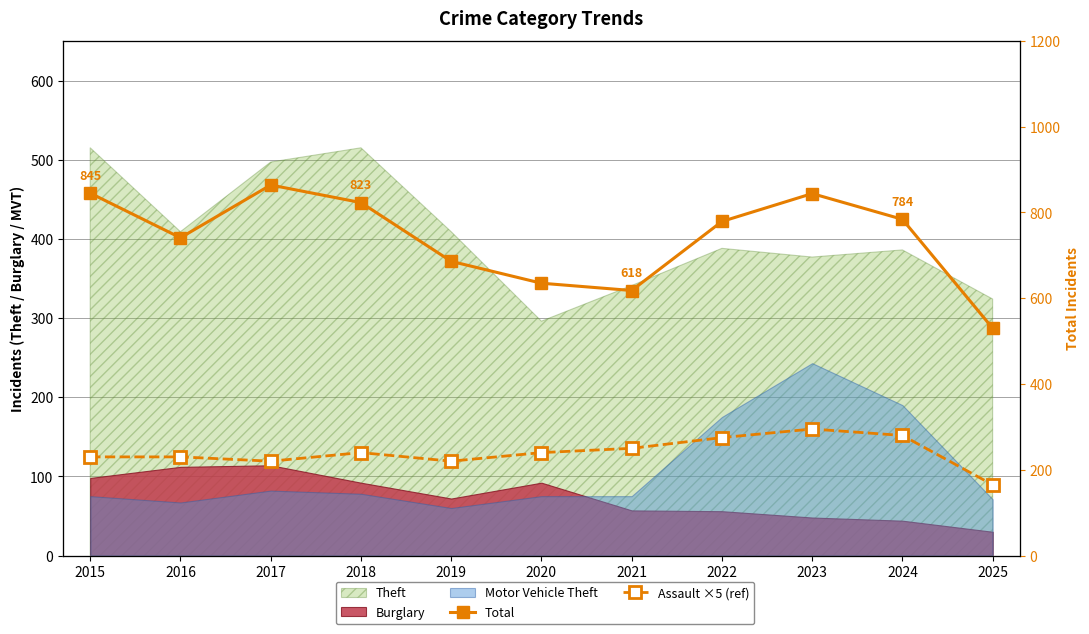

What is the value of the Total point at the 4th from the left?

823